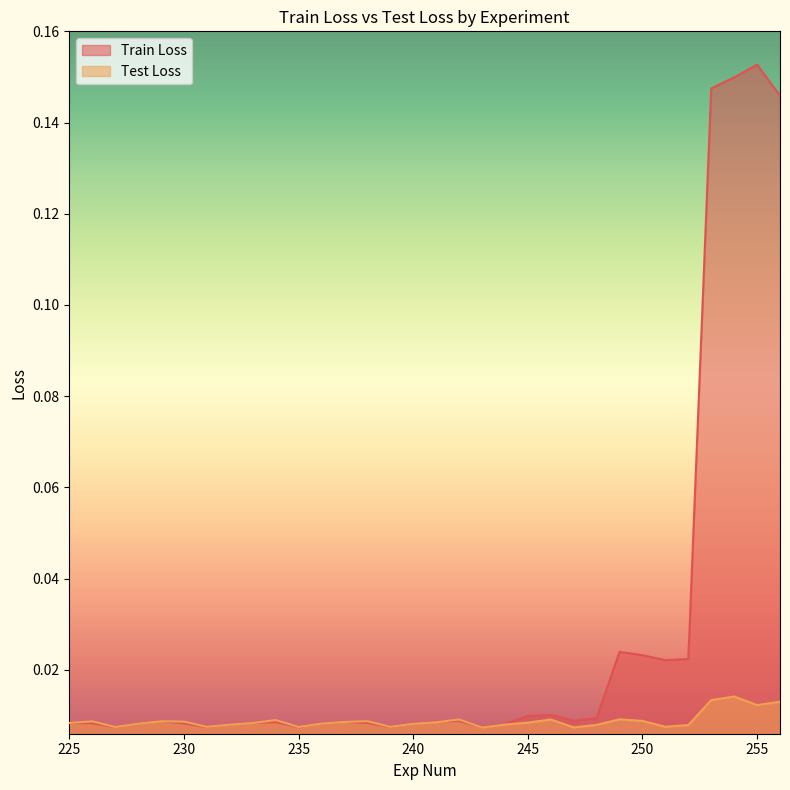

Which series has the largest total across all categories?

Train Loss